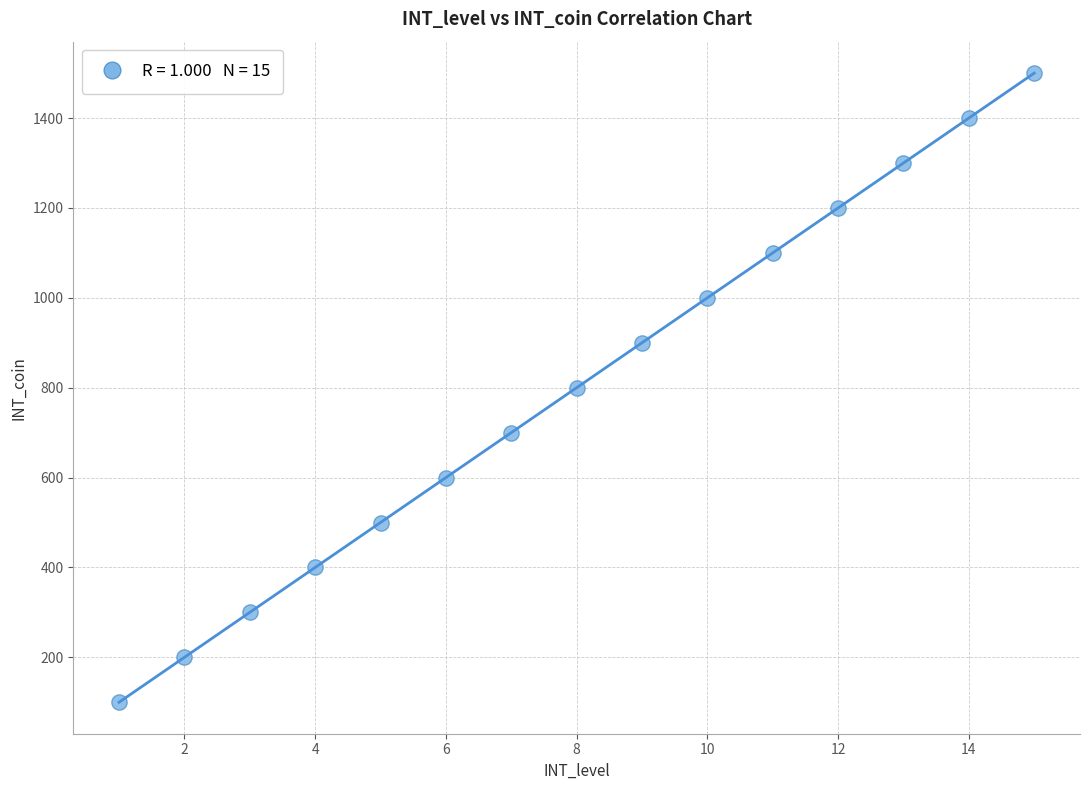

What is the range of X values (max minus min)?

14